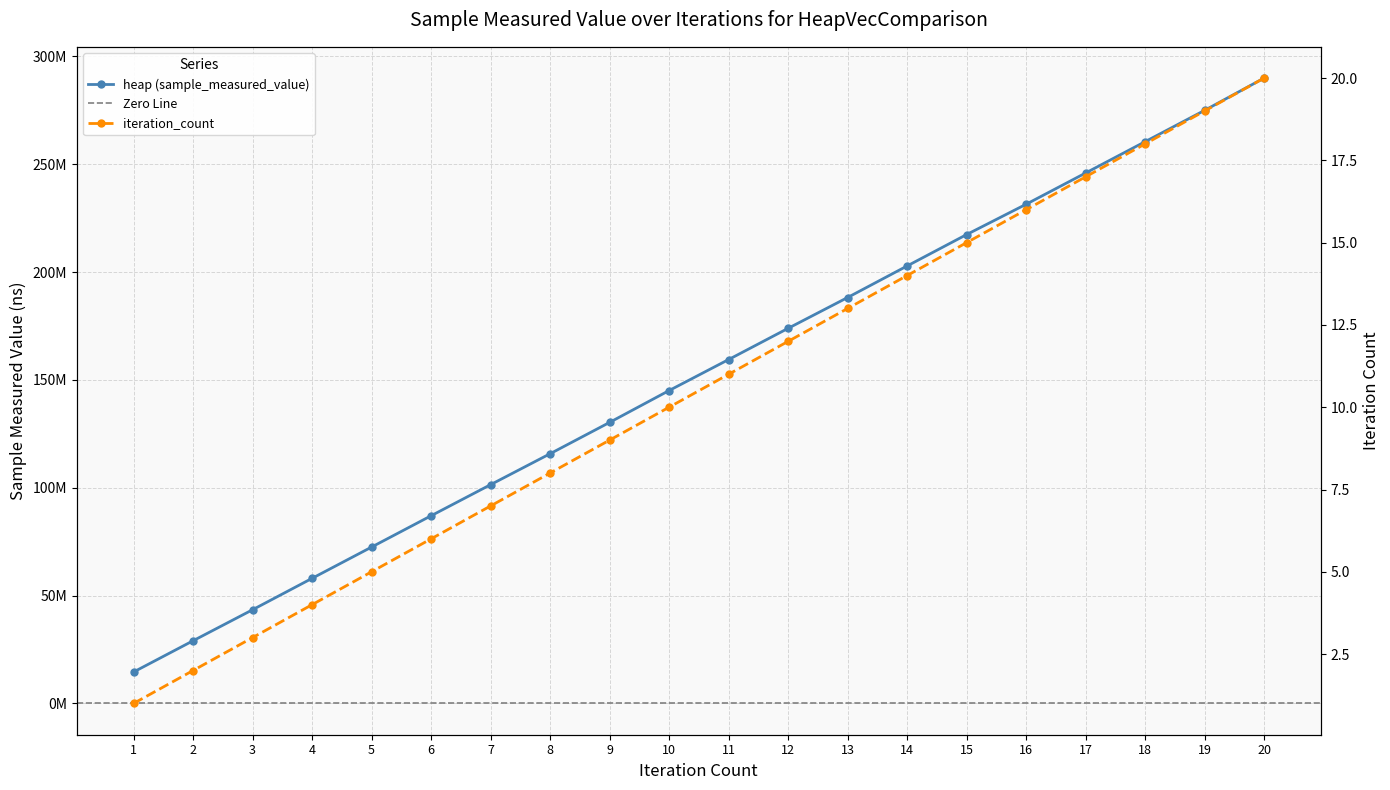

How many data points in heap are above 159451809?

9